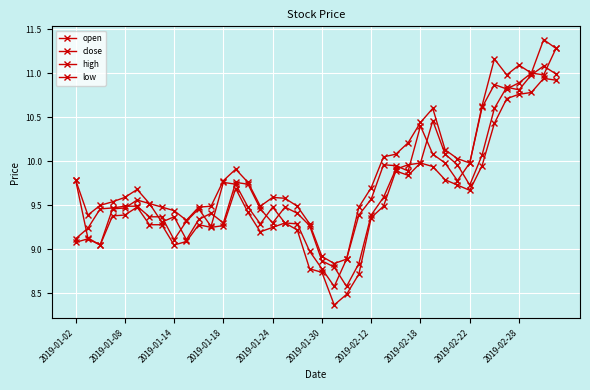

What is the average value of the low series?

9.5